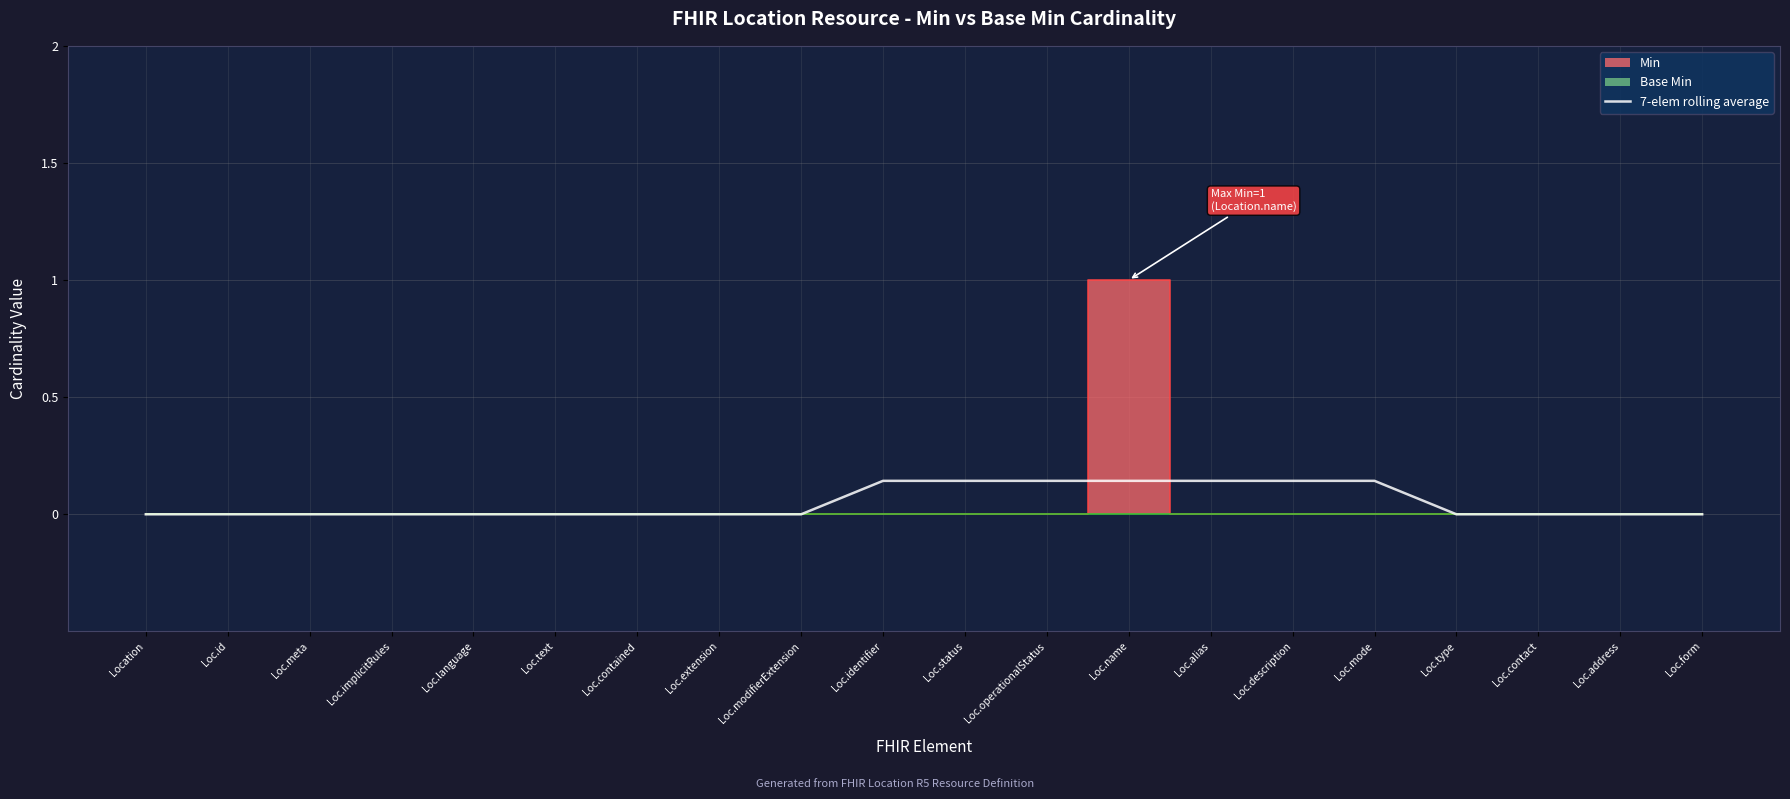

The 7-elem rolling average series shows 0.0 at Loc.id. True or false?

True